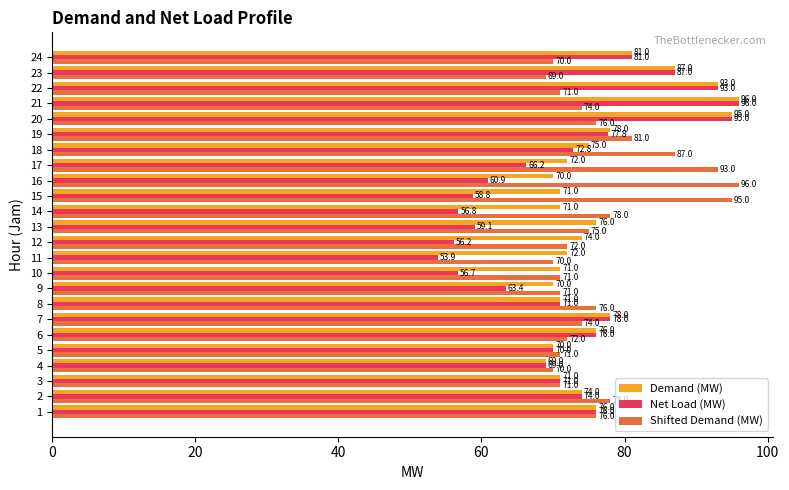

At 13, list the series in order from largest to smallest.

Demand (MW), Shifted Demand (MW), Net Load (MW)